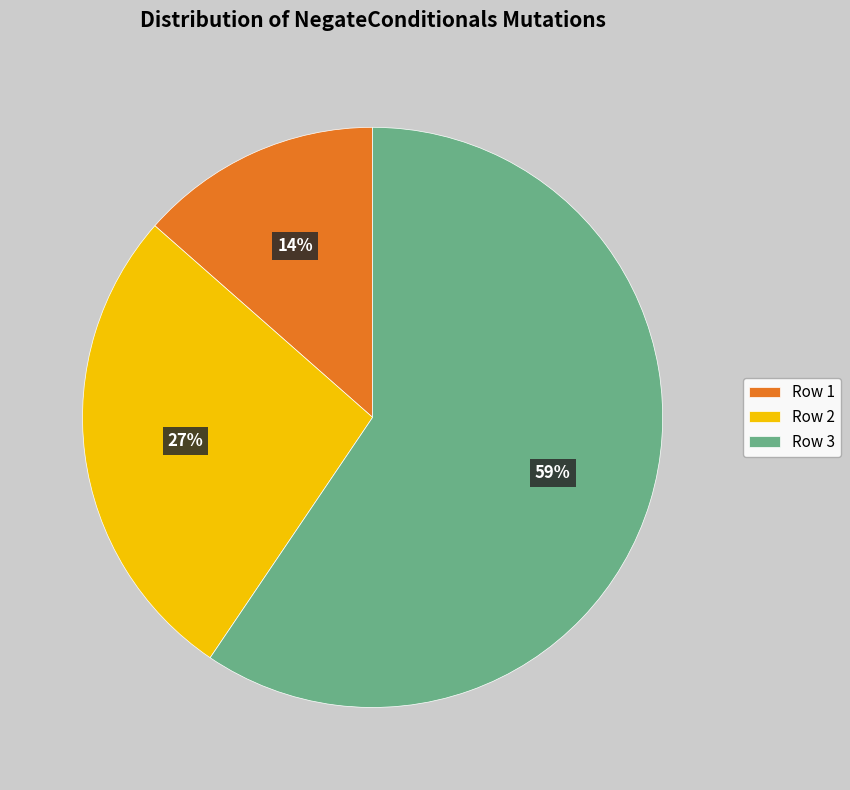

Which slice represents more than half of the pie?

Row 3